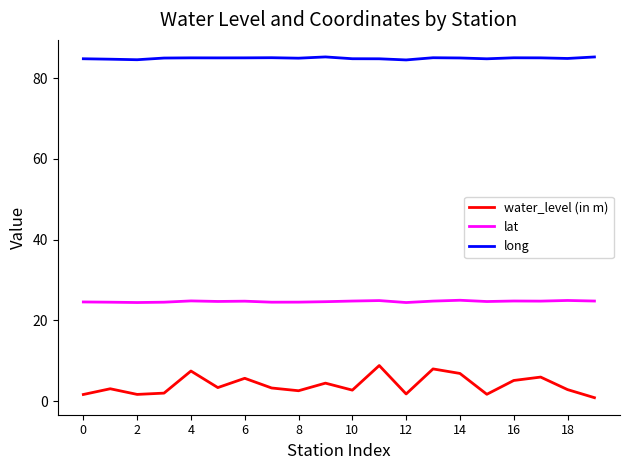

What is the greatest value displayed?

85.2